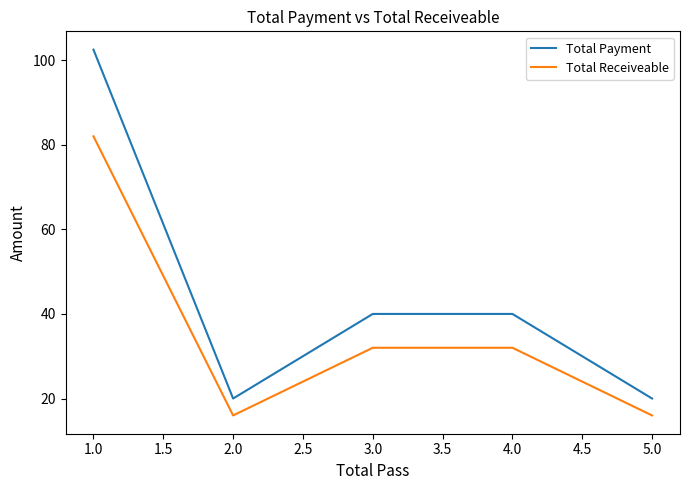

What position from the right is 3.0?

3